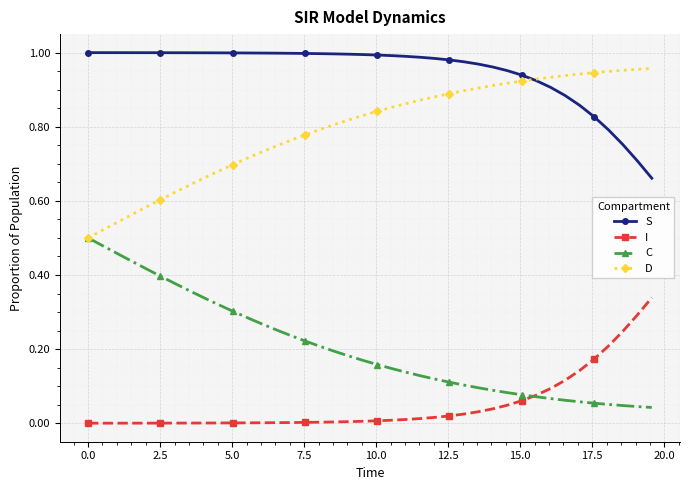

True or false: I and D intersect in this chart.

False